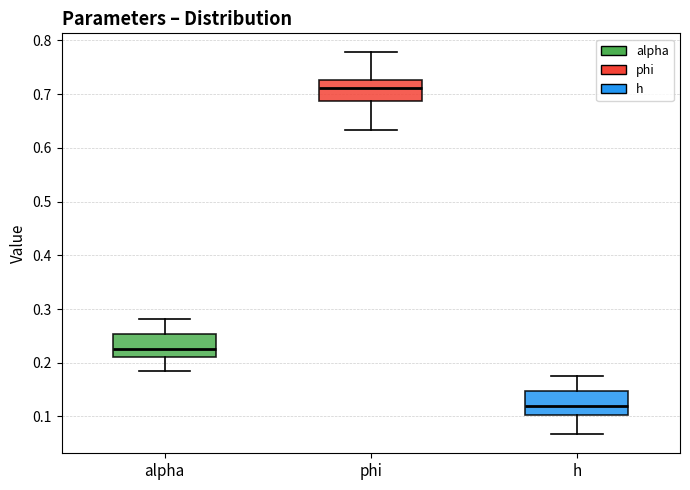

Reading left to right, read every box against the y-axis: the position of its median line, the range the box covers, and the ends of its whiskers. The values are not printed on the chart, so give them approximately, as read against the axis.

alpha: median 0.23, box 0.21 to 0.25, whiskers 0.18 to 0.28
phi: median 0.71, box 0.69 to 0.73, whiskers 0.63 to 0.78
h: median 0.12, box 0.10 to 0.15, whiskers 0.07 to 0.18